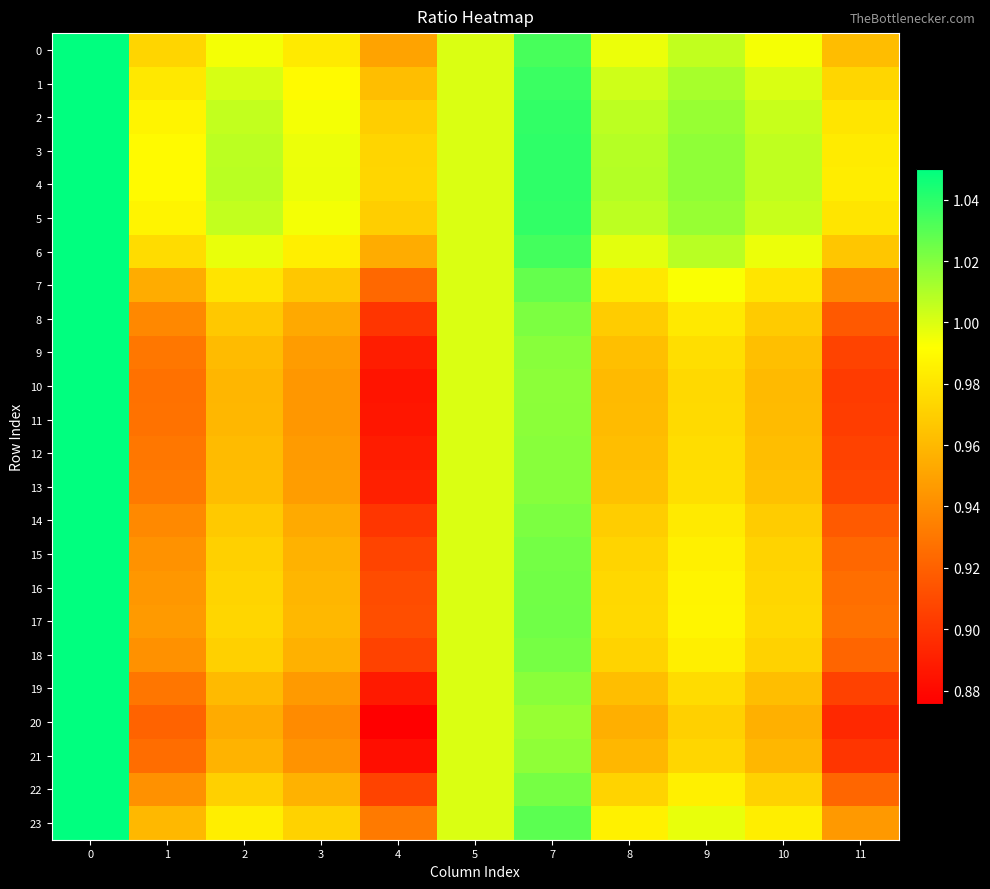

List the series in order of their peak value, lowest first.

7, 0, 1, 2, 3, 4, 5, 6, 8, 9, 10, 11, 12, 13, 14, 15, 16, 17, 18, 19, 20, 21, 22, 23